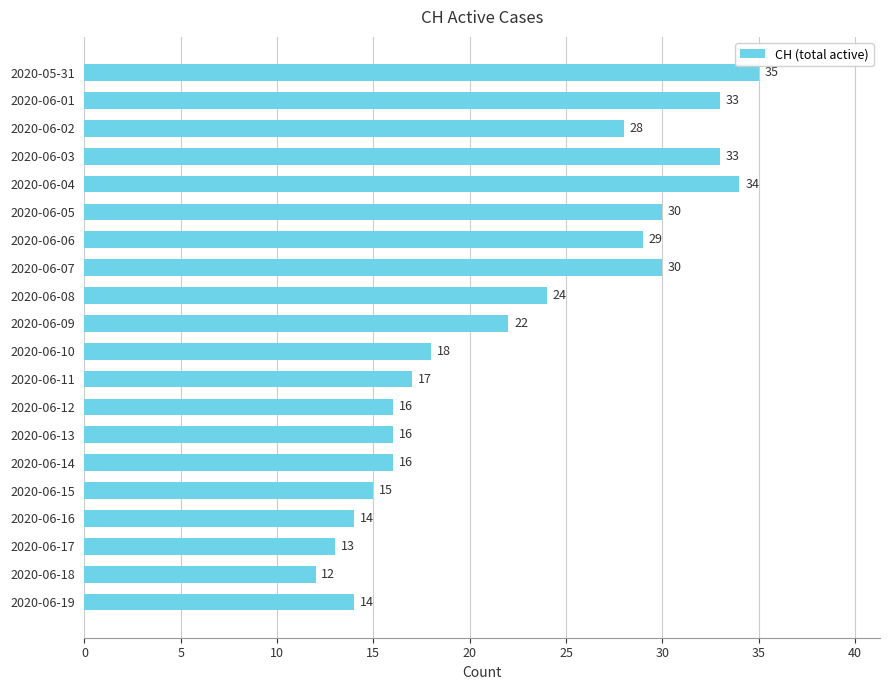

Read the value at 2020-06-02, to the nearest 10.

30